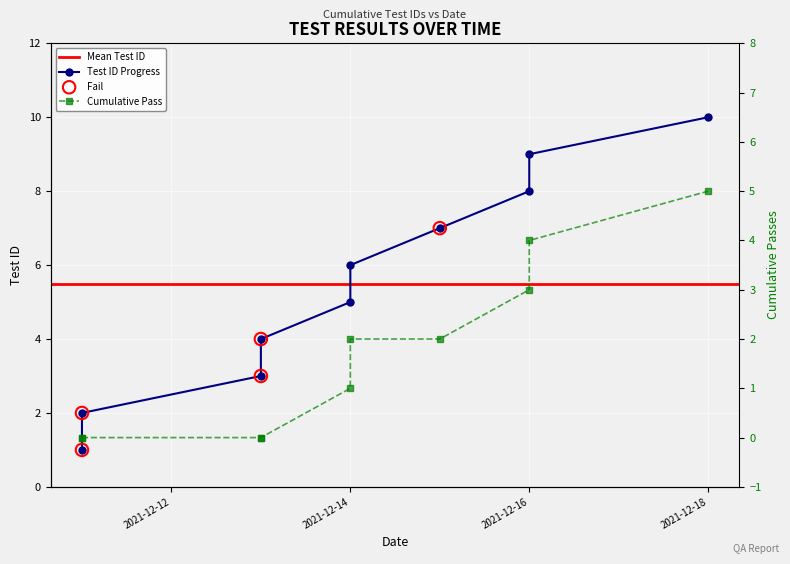

Is the value of Cumulative Tests at 4 greater than the value of Pass/Fail Count at 2021-12-18?

Yes